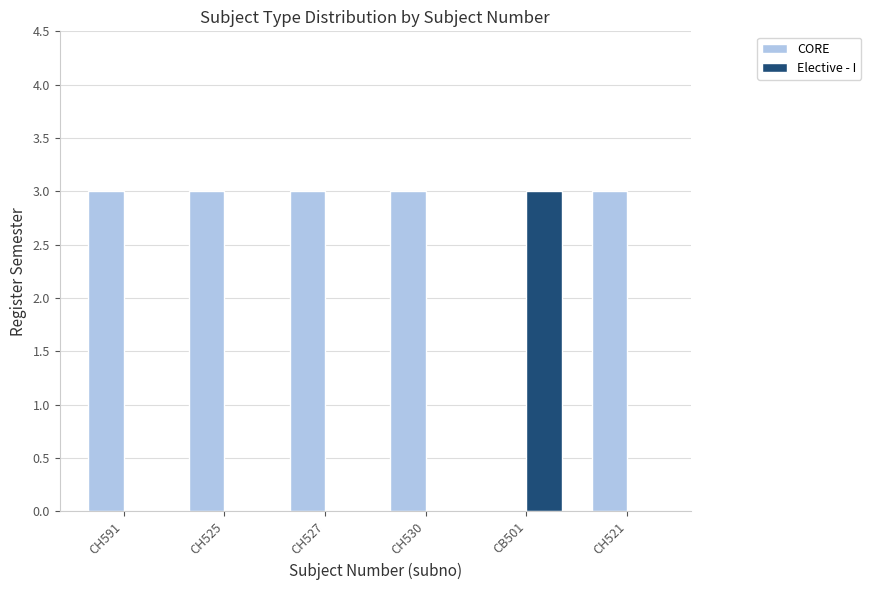

Reading right to left, what are all the values shown in this chart?

CORE: 3	0	3	3	3	3
Elective - I: 0	3	0	0	0	0